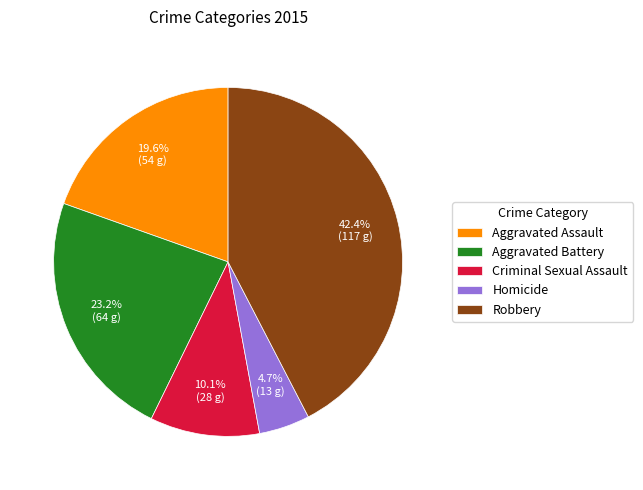

How many slices are in this pie chart?

5